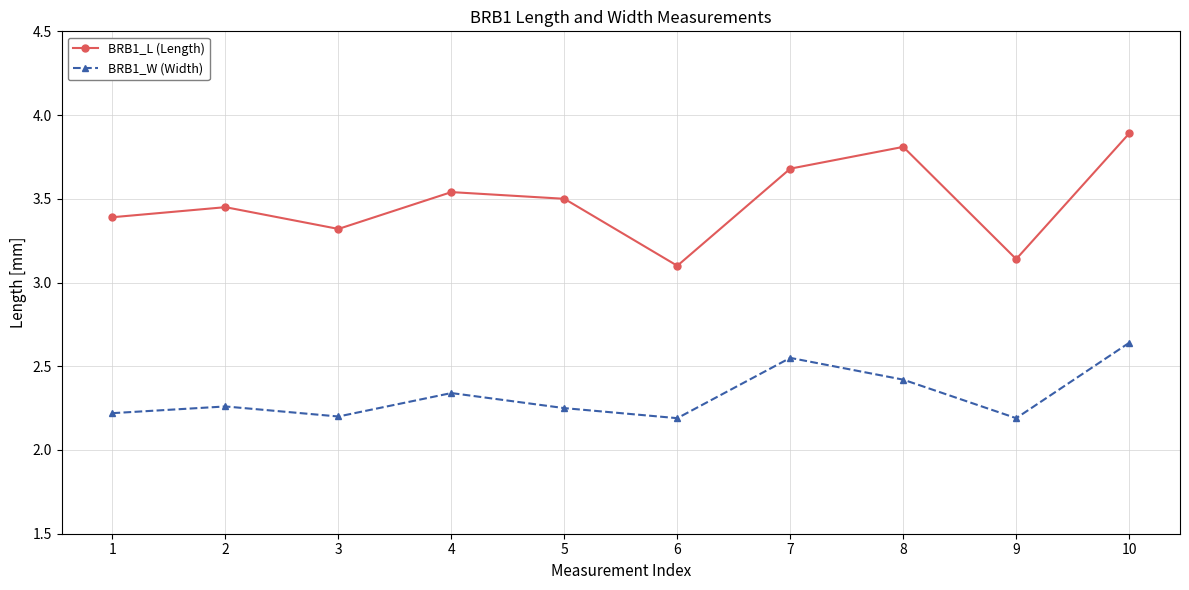

True or false: BRB1_W (Width) and BRB1_L (Length) intersect in this chart.

False